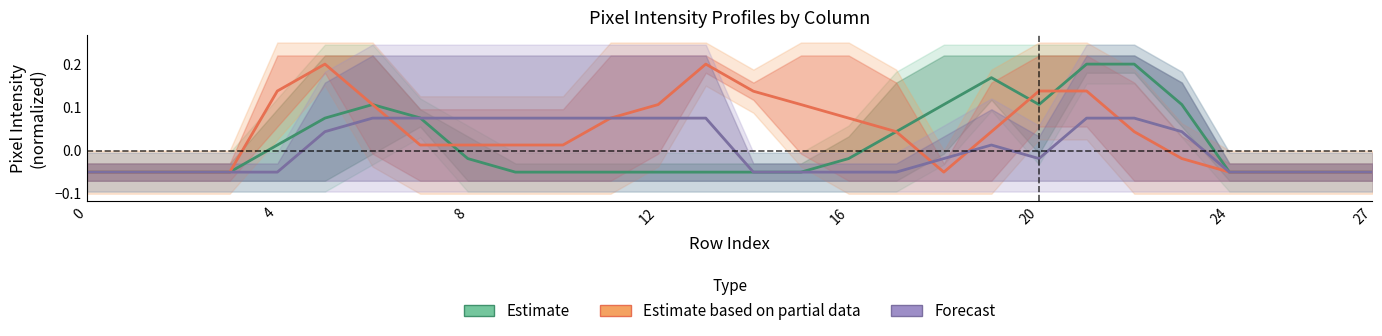

What are all the series names shown in the legend?

Estimate, Estimate based on partial data, Forecast